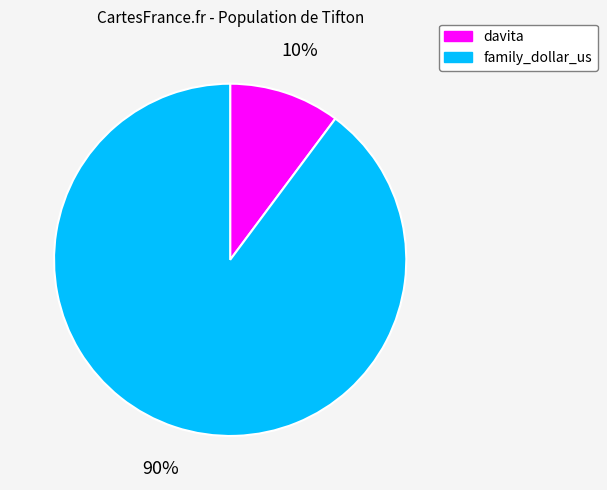

Which category has the biggest portion of the pie?

family_dollar_us